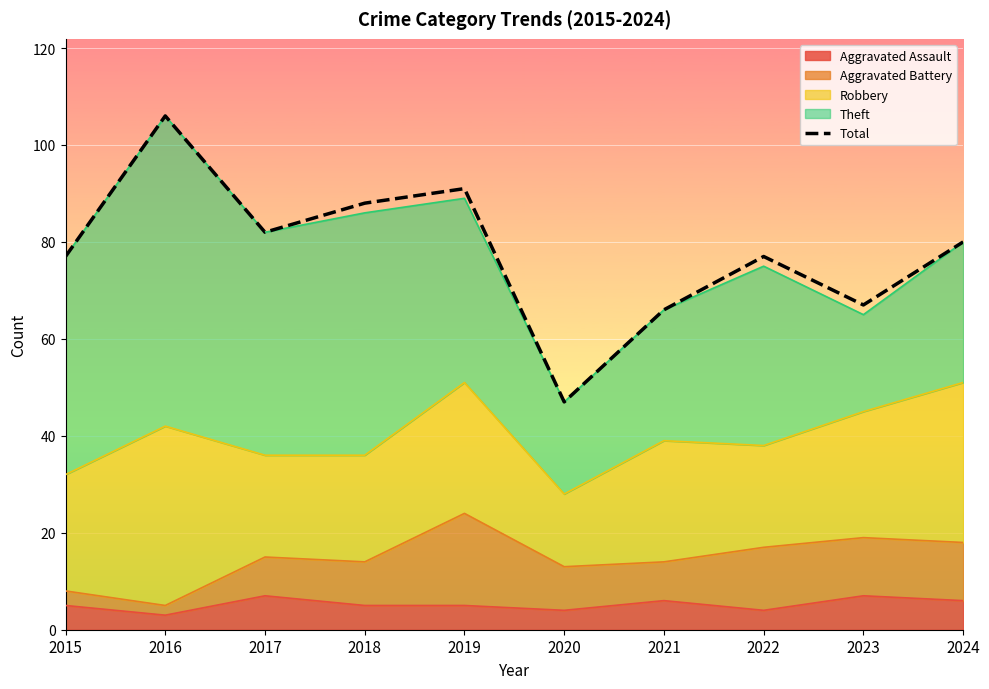

Is it true that the value at 2016 is 173?

False